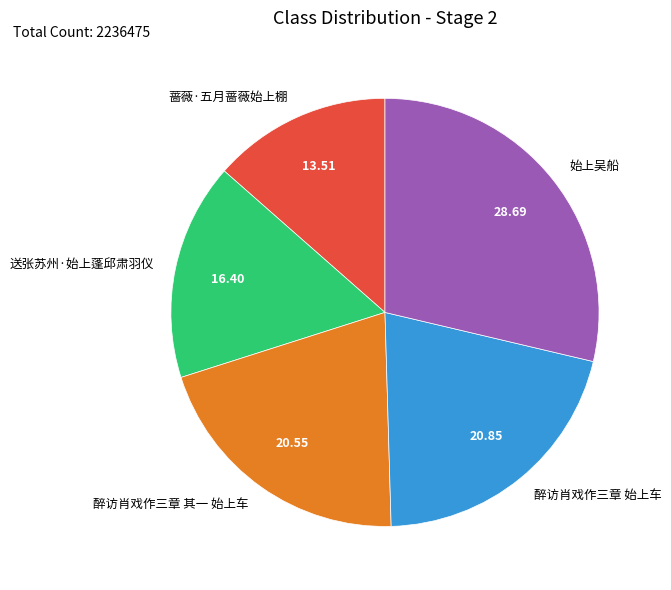

Which slice is the largest?

始上吴船